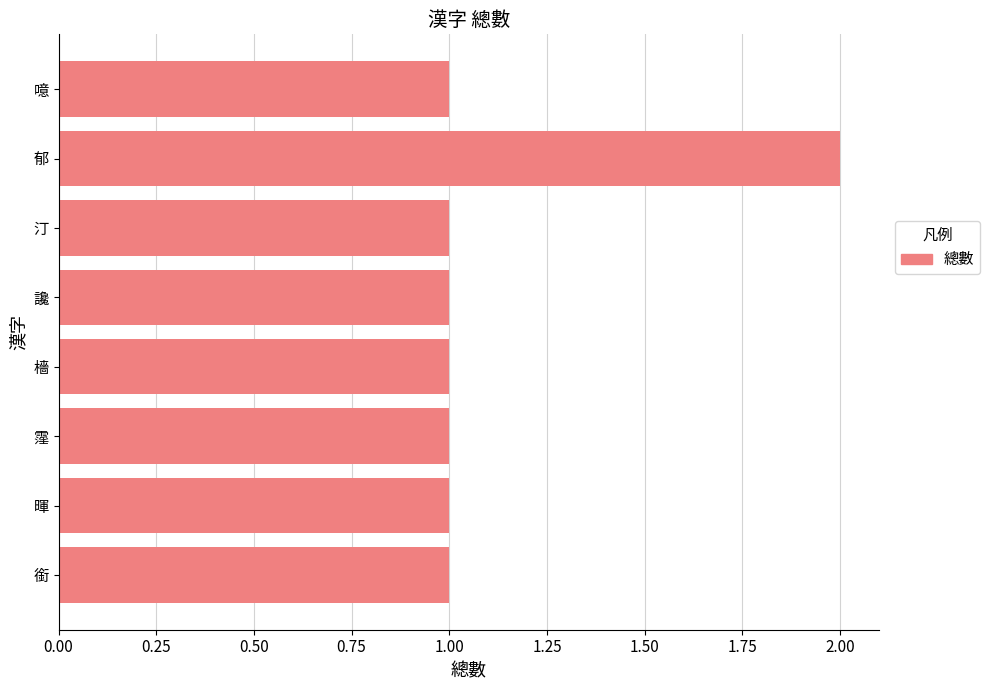

Count the number of data series in this chart.

1